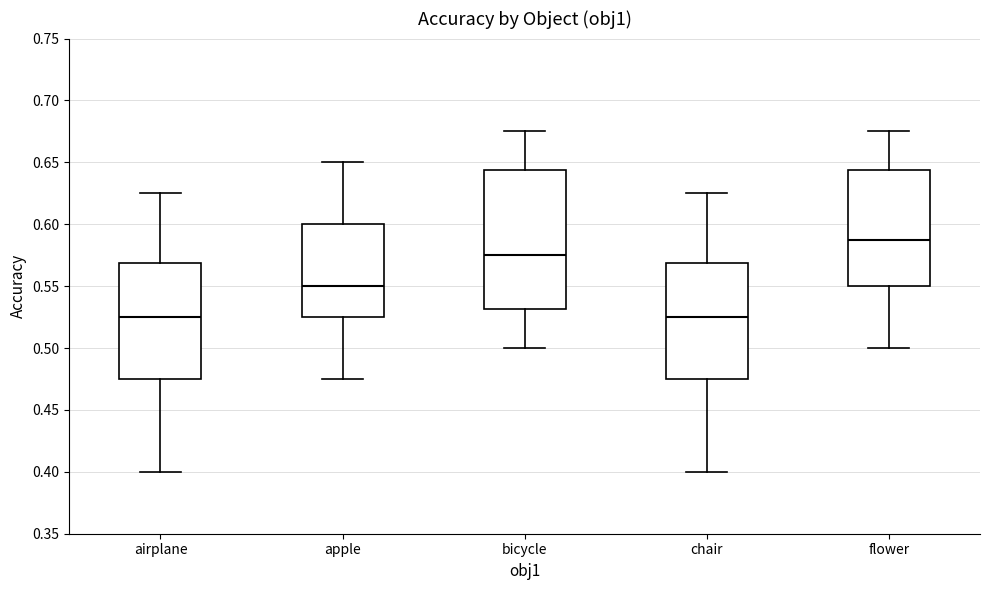

Which box is the tallest, from its lower edge to its upper edge?

bicycle